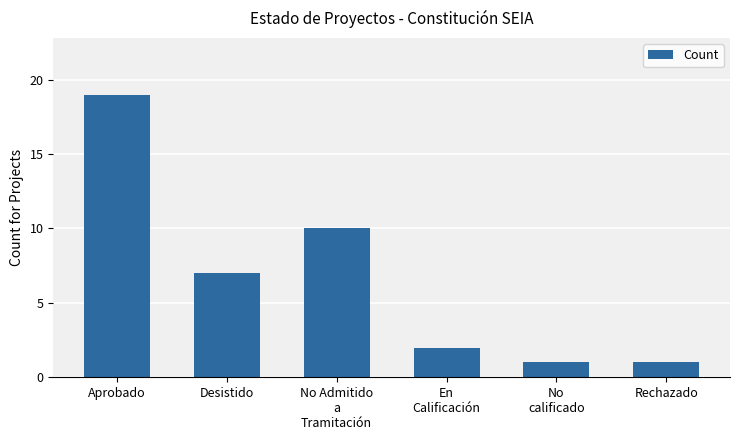

Reading left to right, transcribe all the data shown in this chart.

Aprobado=19	Desistido=7	No Admitido
a
Tramitación=10	En
Calificación=2	No
calificado=1	Rechazado=1